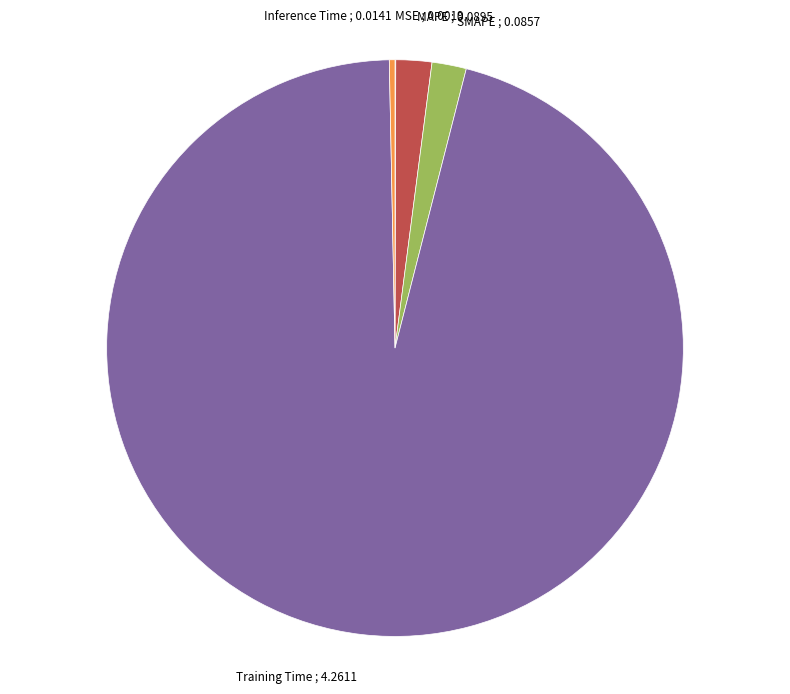

Does any single category account for the majority?

Yes